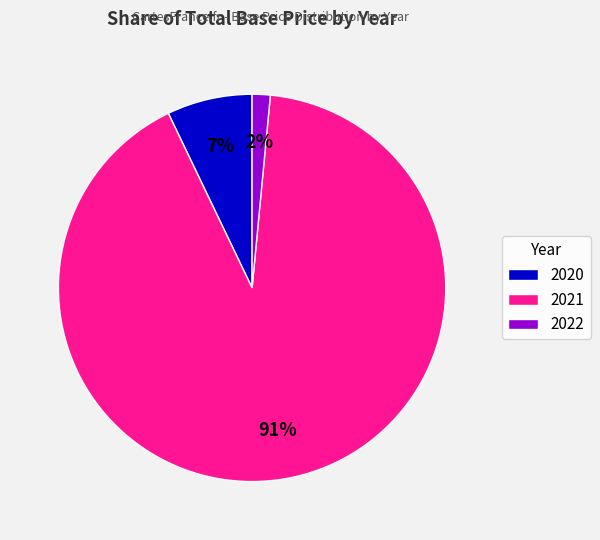

Rank the categories by value from lowest to highest.

2022, 2020, 2021